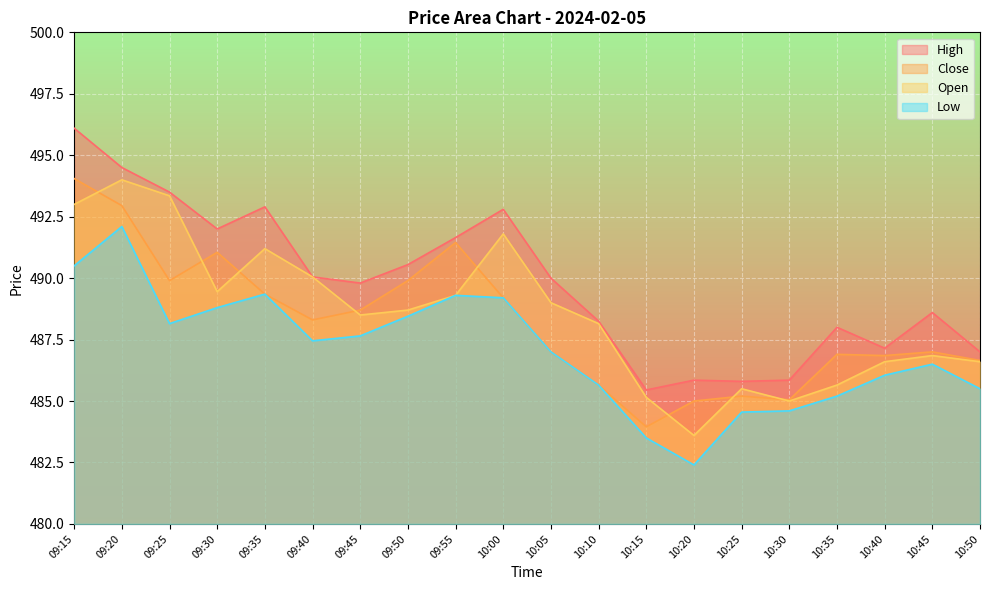

True or false: Low and Close cross at least once.

False